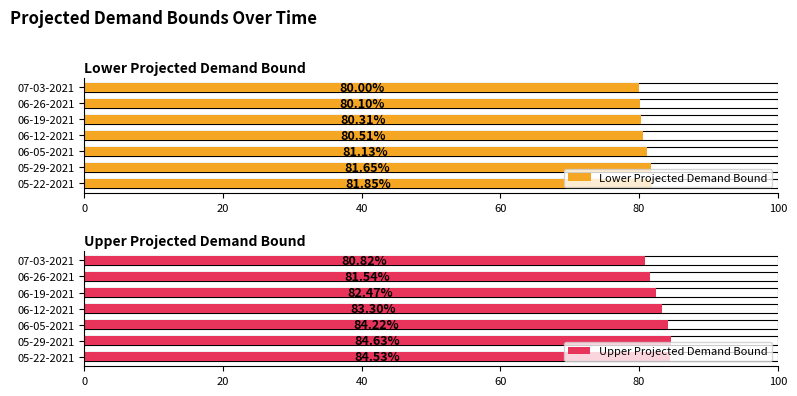

Reading right to left, extract all data points from this chart.

Lower Projected Demand Bound: 80.0	80.1	80.3	80.5	81.1	81.7	81.8
Upper Projected Demand Bound: 80.8	81.5	82.5	83.3	84.2	84.6	84.5